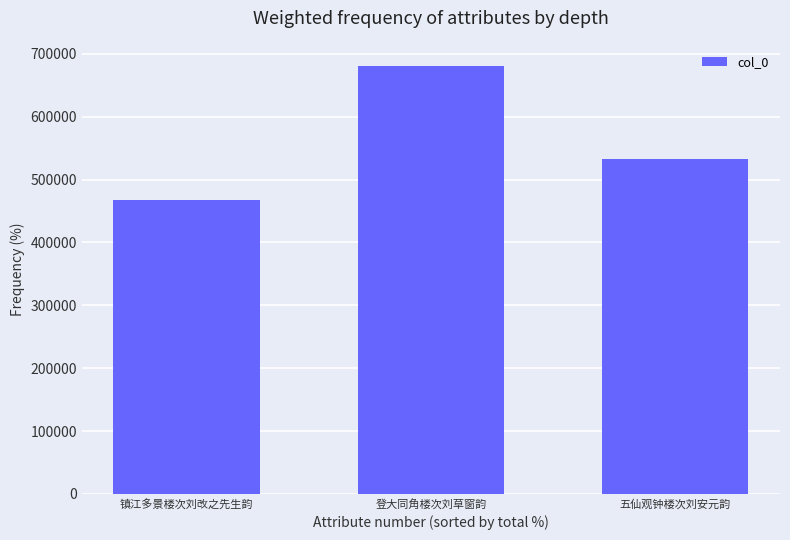

What position from the right is 镇江多景楼次刘改之先生韵?

3